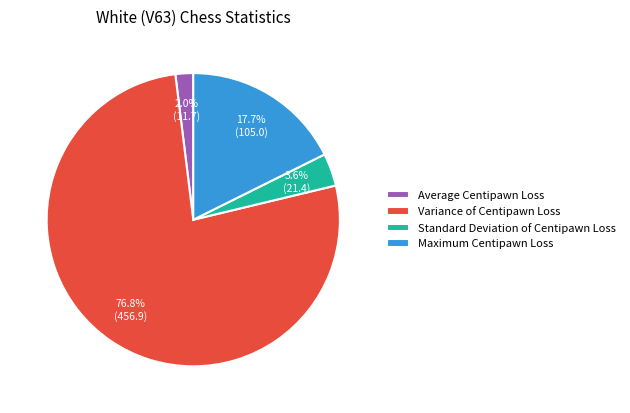

What is the largest slice in the pie chart?

Variance of Centipawn Loss